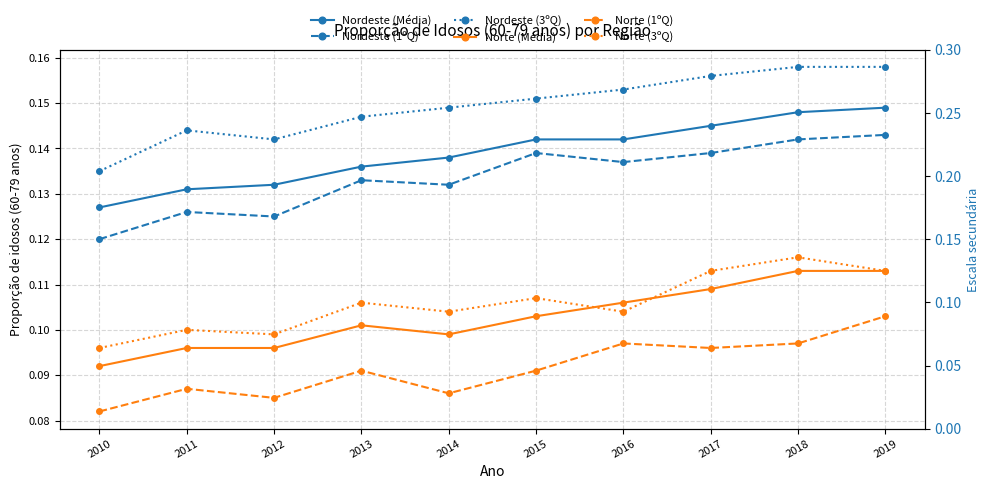

Reading left to right, what are all the values shown in this chart?

Nordeste (Média): 2010=0.1	2011=0.1	2012=0.1	2013=0.1	2014=0.1	2015=0.1	2016=0.1	2017=0.1	2018=0.1	2019=0.1
Nordeste (1ºQ): 2010=0.1	2011=0.1	2012=0.1	2013=0.1	2014=0.1	2015=0.1	2016=0.1	2017=0.1	2018=0.1	2019=0.1
Nordeste (3ºQ): 2010=0.1	2011=0.1	2012=0.1	2013=0.1	2014=0.1	2015=0.2	2016=0.2	2017=0.2	2018=0.2	2019=0.2
Norte (Média): 2010=0.1	2011=0.1	2012=0.1	2013=0.1	2014=0.1	2015=0.1	2016=0.1	2017=0.1	2018=0.1	2019=0.1
Norte (1ºQ): 2010=0.1	2011=0.1	2012=0.1	2013=0.1	2014=0.1	2015=0.1	2016=0.1	2017=0.1	2018=0.1	2019=0.1
Norte (3ºQ): 2010=0.1	2011=0.1	2012=0.1	2013=0.1	2014=0.1	2015=0.1	2016=0.1	2017=0.1	2018=0.1	2019=0.1